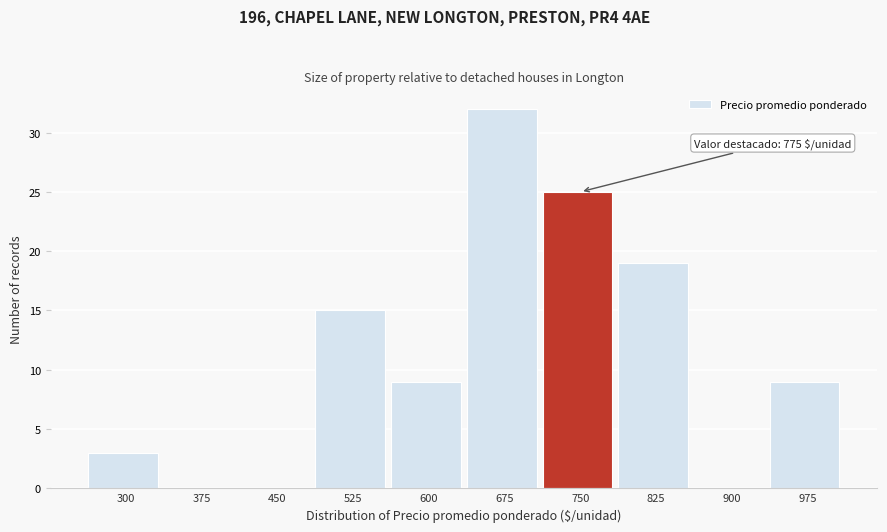

Reading right to left, list all the values displayed in this chart.

975=9	900=0	825=19	750=25	675=32	600=9	525=15	450=0	375=0	300=3